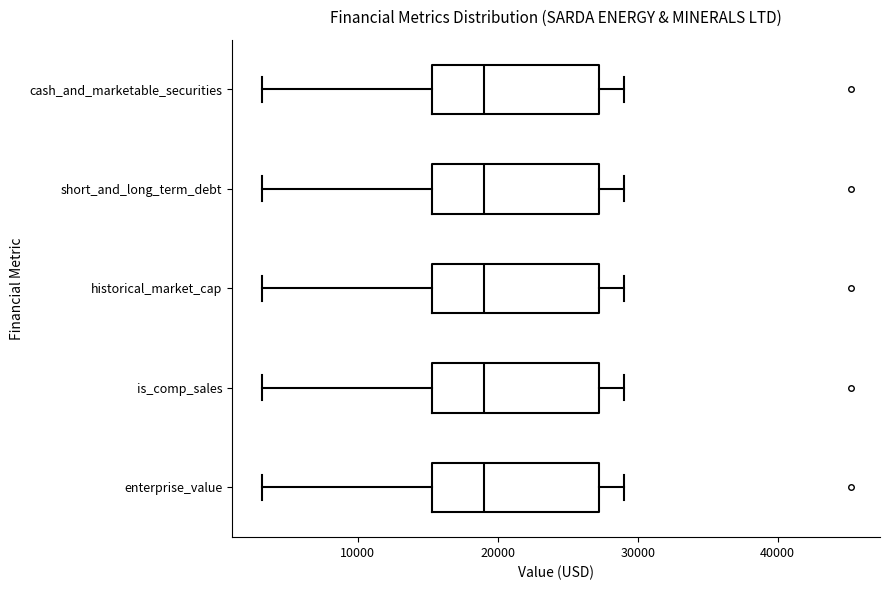

Reading bottom to top, read every box against the x-axis: the position of its median line, the range the box covers, and the ends of its whiskers. The values are not printed on the chart, so give them approximately, as read against the axis.

enterprise_value: median 19000, box 15000 to 27000, whiskers 3000 to 29000
is_comp_sales: median 19000, box 15000 to 27000, whiskers 3000 to 29000
historical_market_cap: median 19000, box 15000 to 27000, whiskers 3000 to 29000
short_and_long_term_debt: median 19000, box 15000 to 27000, whiskers 3000 to 29000
cash_and_marketable_securities: median 19000, box 15000 to 27000, whiskers 3000 to 29000